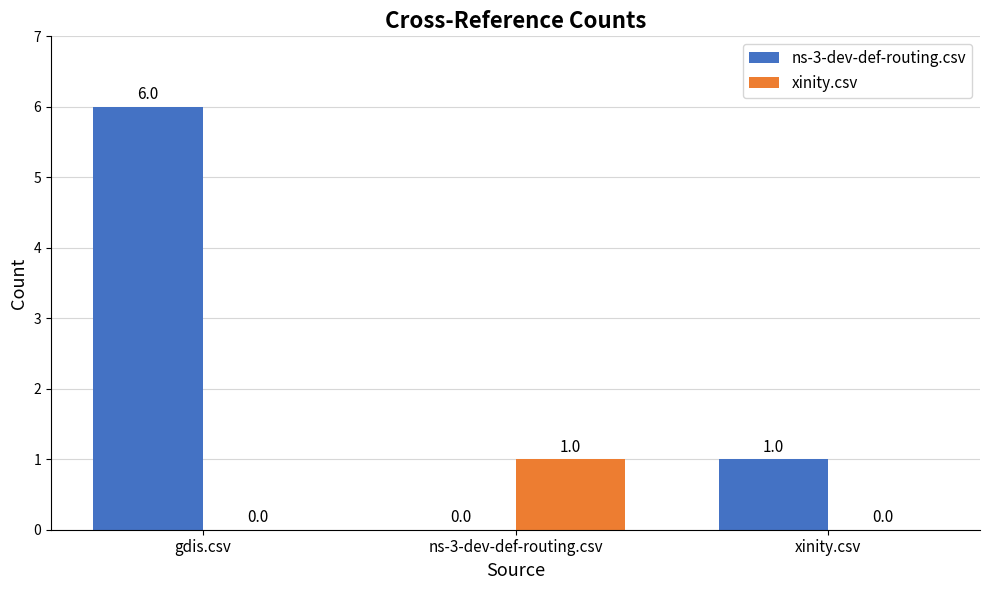

Are the bars grouped side by side (vs. stacked)?

Yes